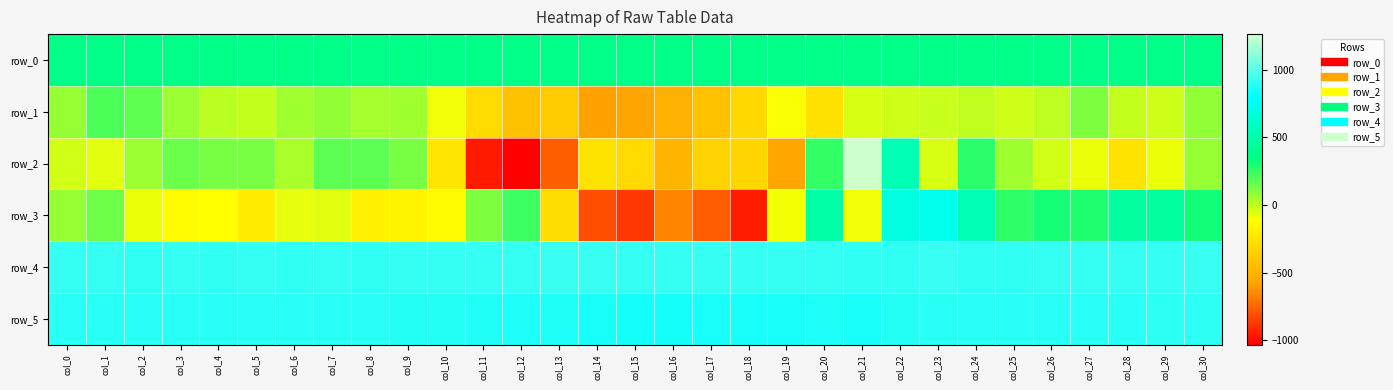

The row_2 series shows 119.8 at col_30. True or false?

False